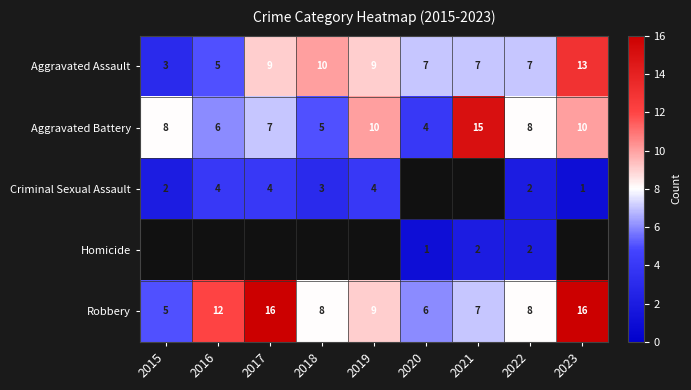

Is the value of Aggravated Battery at 2020 greater than the value of Robbery at 2018?

No